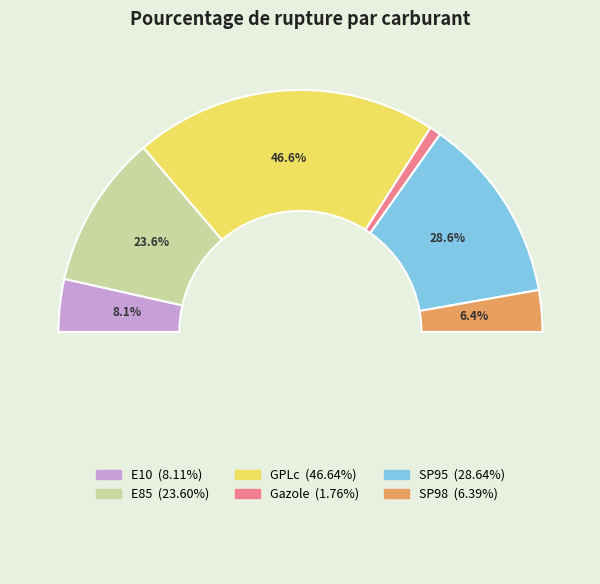

The SP98 slice represents 6% of the pie. True or false?

True